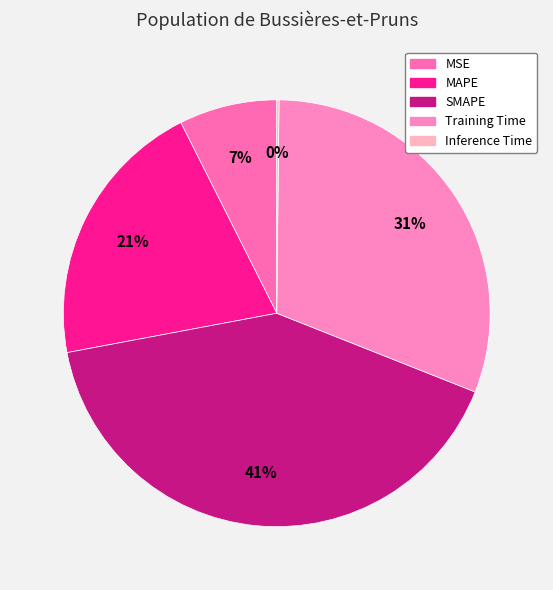

How many segments does this pie chart have?

5